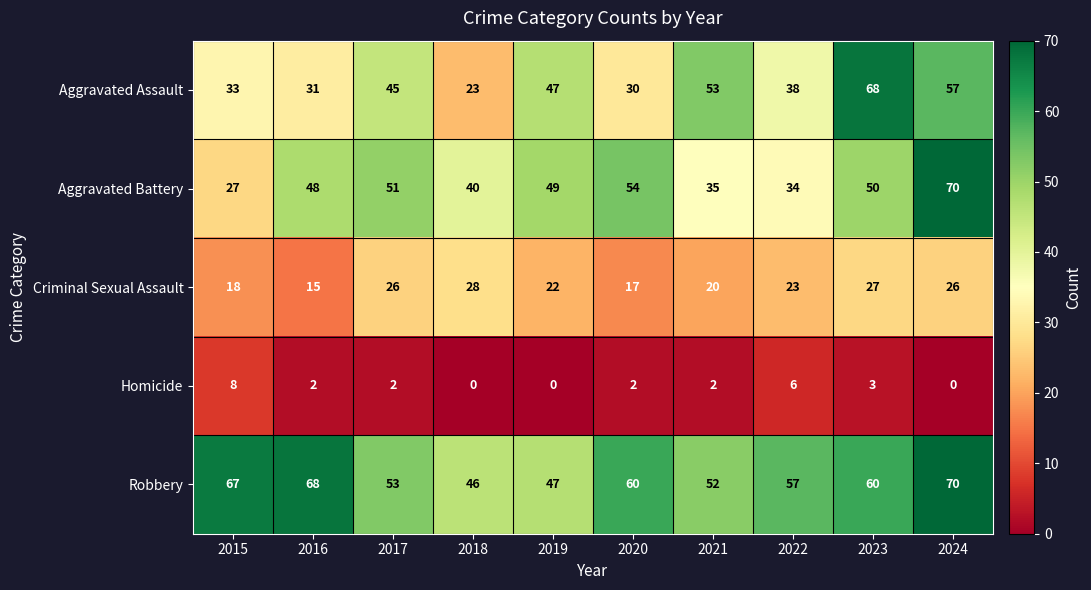

Where does the Aggravated Battery series first go above 49?

2017